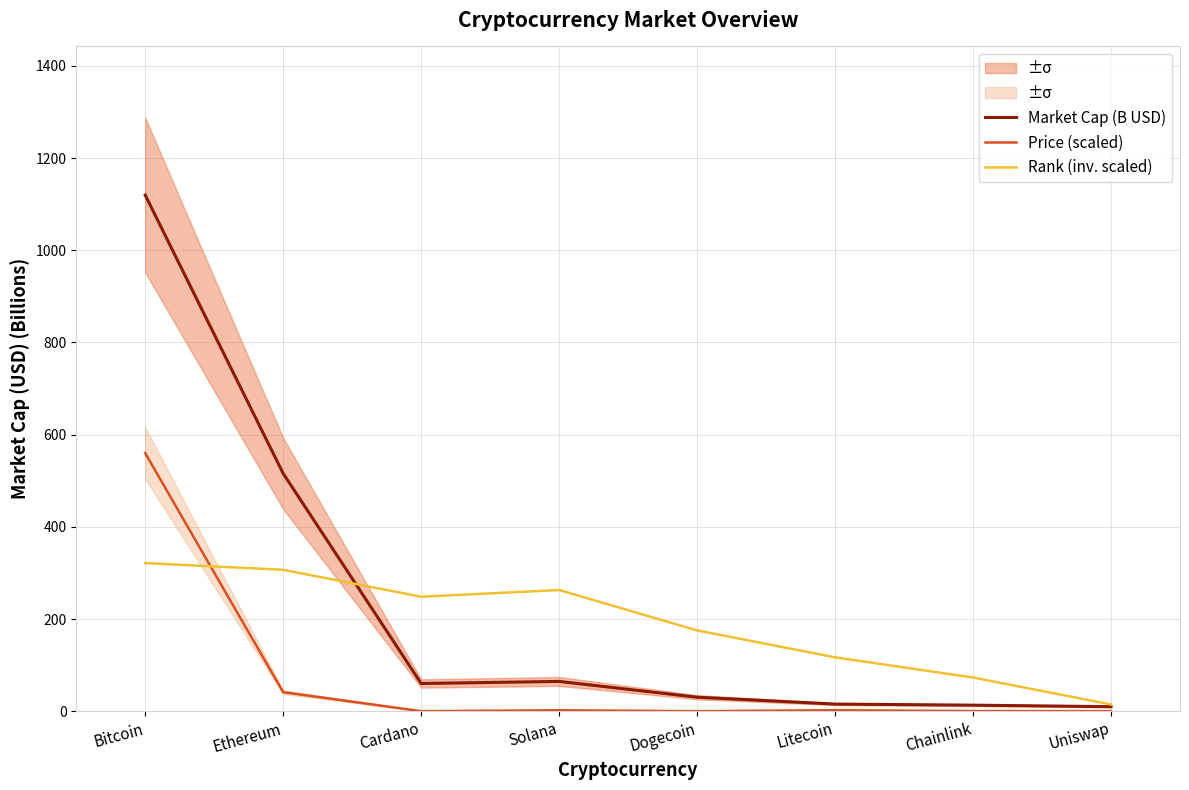

Which series has the largest total across all categories?

Market Cap (B USD)